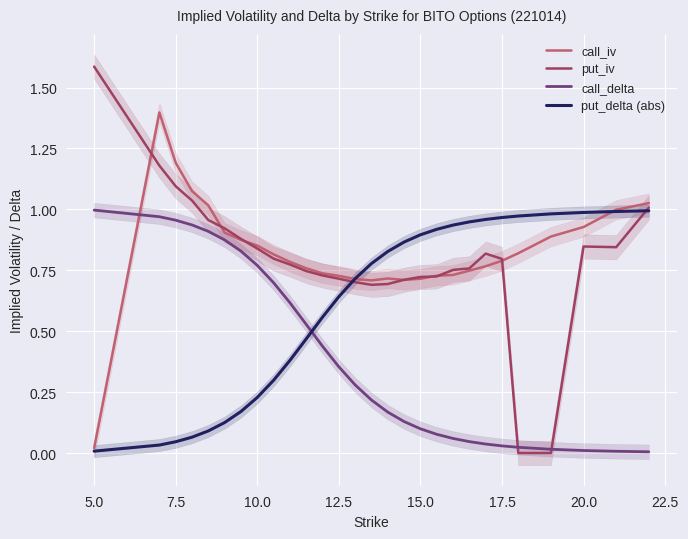

True or false: call_delta and call_iv intersect in this chart.

True